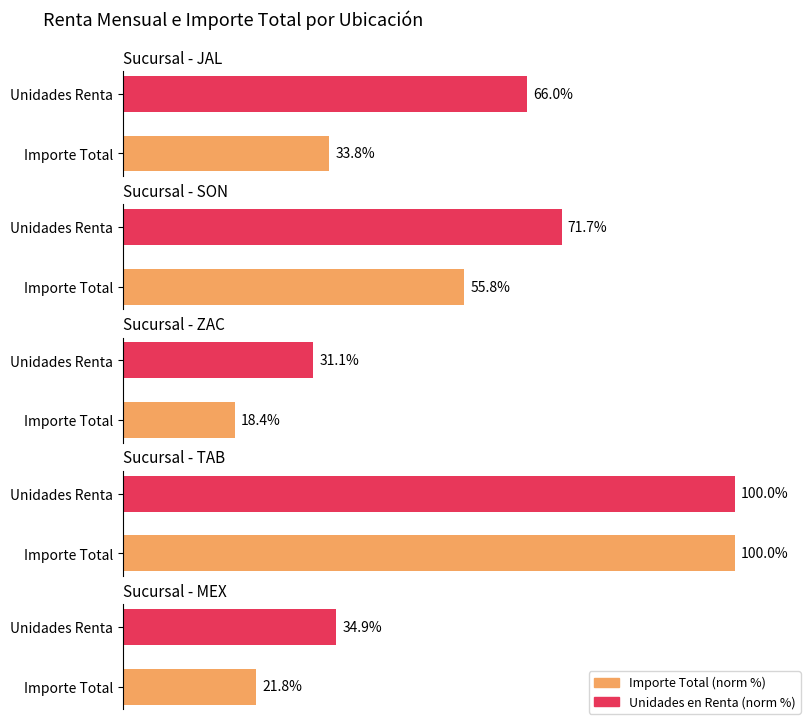

How many data points in ZAC are above 31?

1